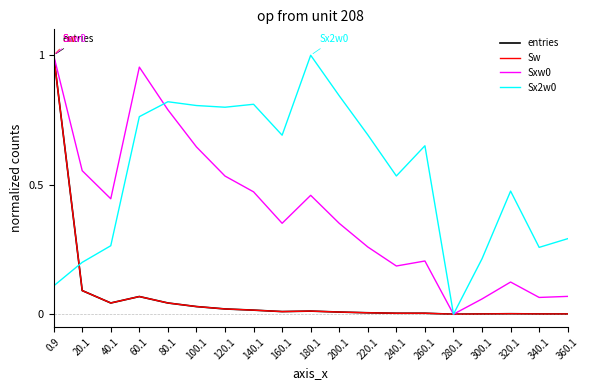

Is this an area chart (filled region under the line)?

No